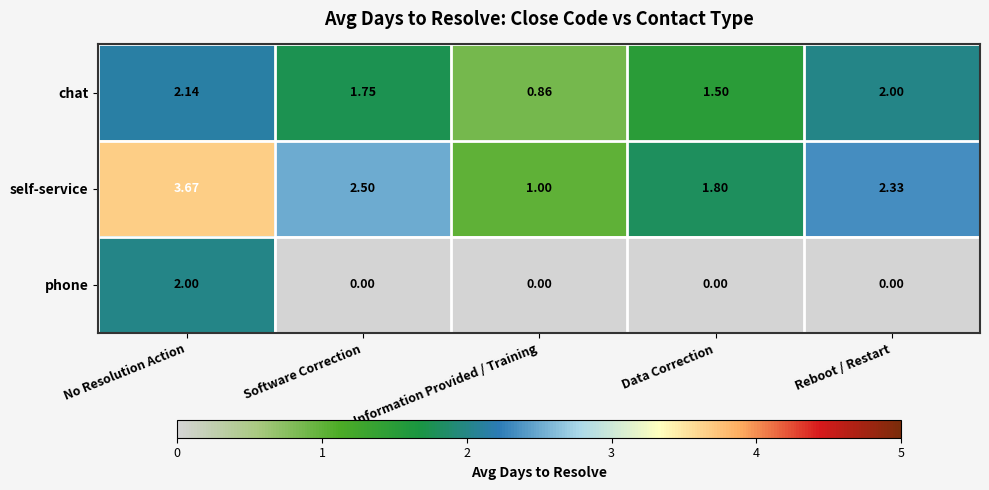

At which label does chat first exceed 1?

No Resolution Action